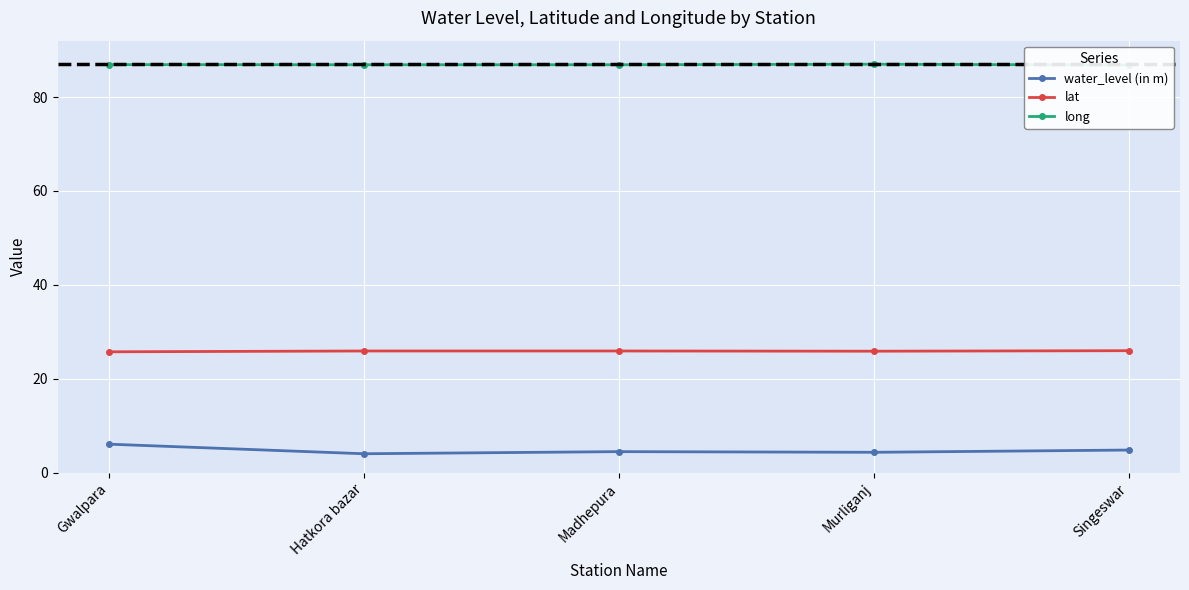

Reading left to right, extract all data points from this chart.

water_level (in m): Gwalpara=6.1	Hatkora bazar=4.0	Madhepura=4.5	Murliganj=4.4	Singeswar=4.8
lat: Gwalpara=25.8	Hatkora bazar=25.9	Madhepura=25.9	Murliganj=25.9	Singeswar=26.0
long: Gwalpara=86.9	Hatkora bazar=86.9	Madhepura=86.9	Murliganj=87.0	Singeswar=86.8